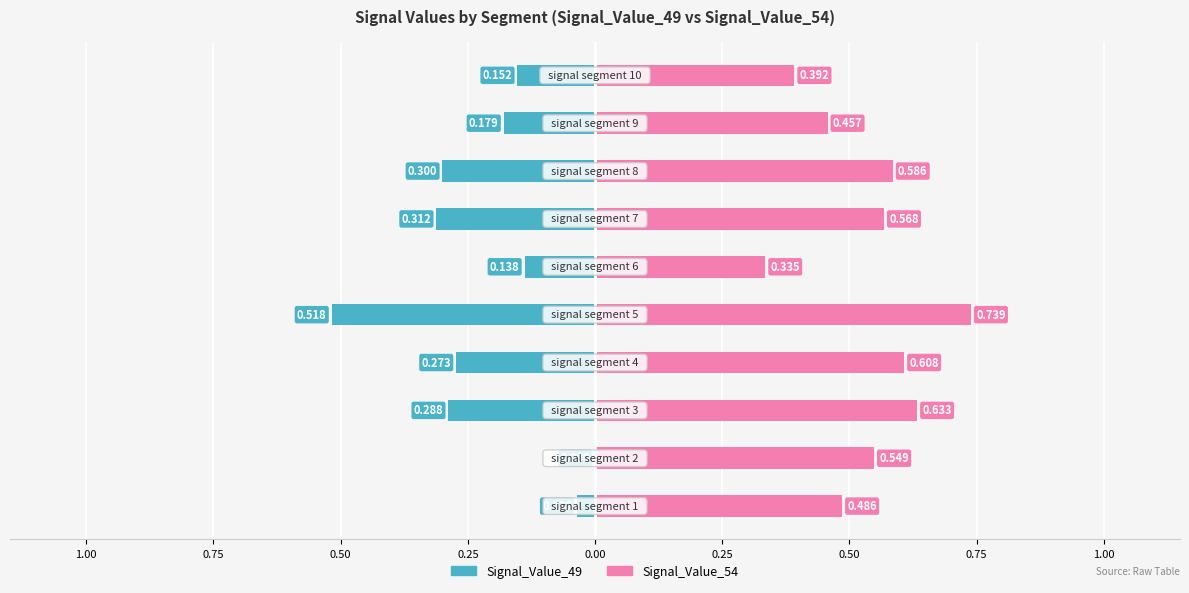

What is the difference between the maximum and minimum values in the Signal_Value_49 (Left) series?

0.5